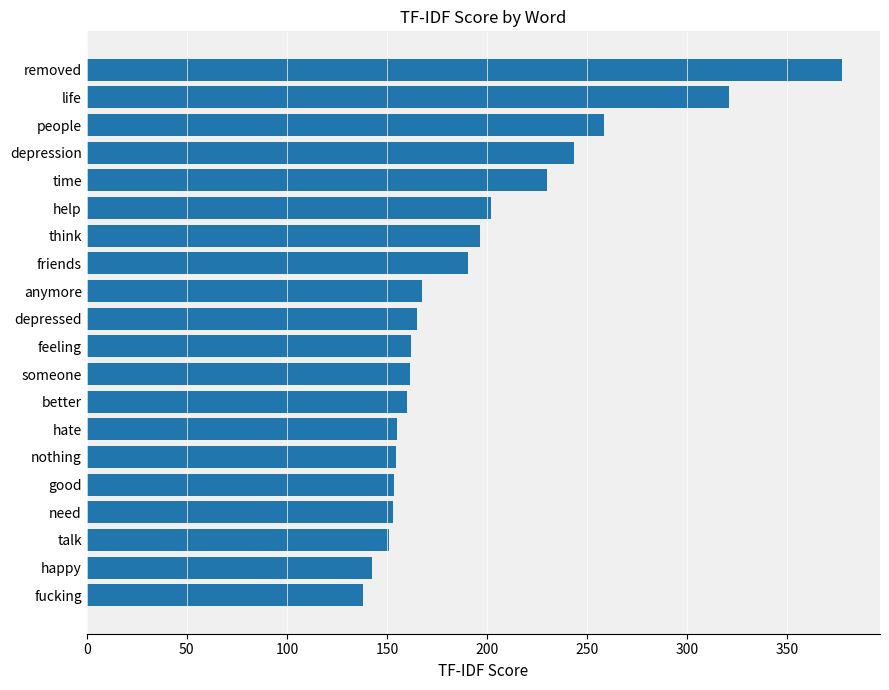

How many data points are less than 165?

10